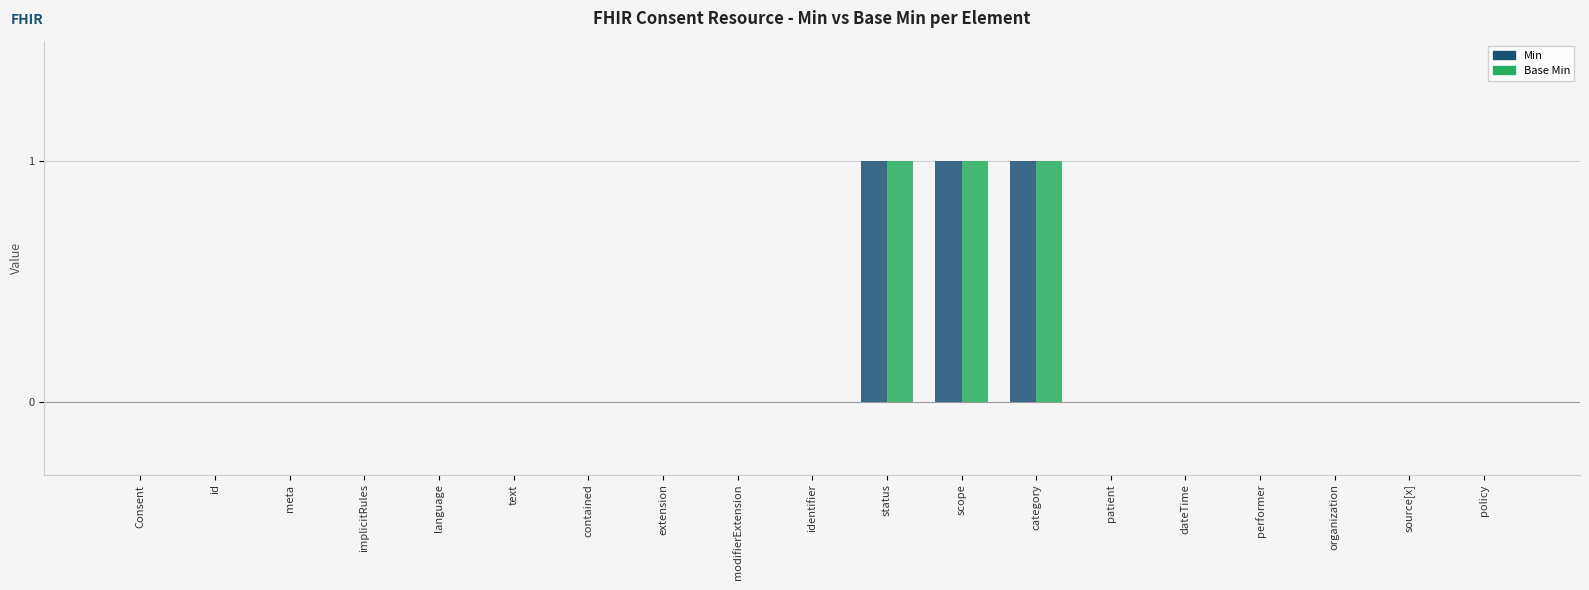

What is the total value across all series at category?

2